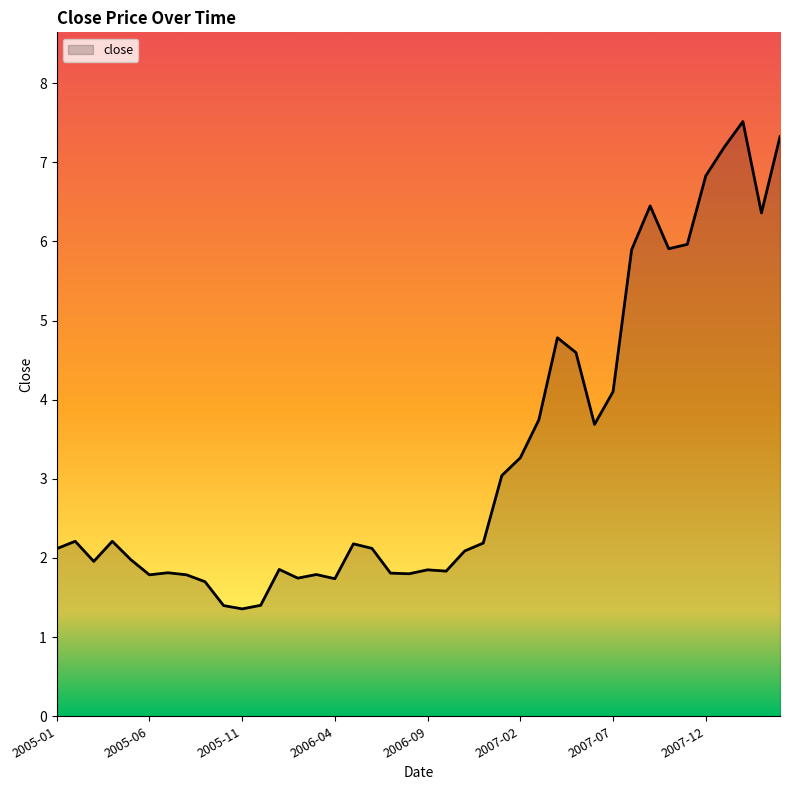

What is the maximum value shown in the chart?

7.5